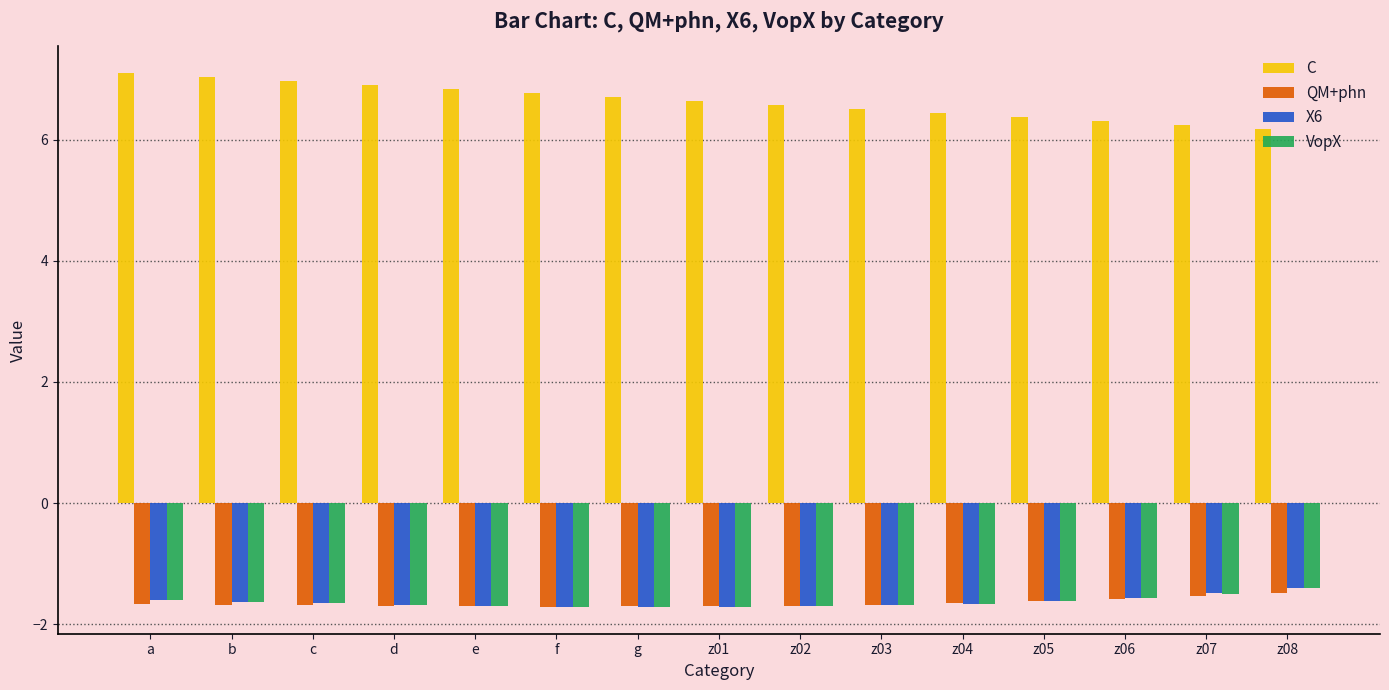

What is the value of the X6 bar at the 4th from the left?

-1.7